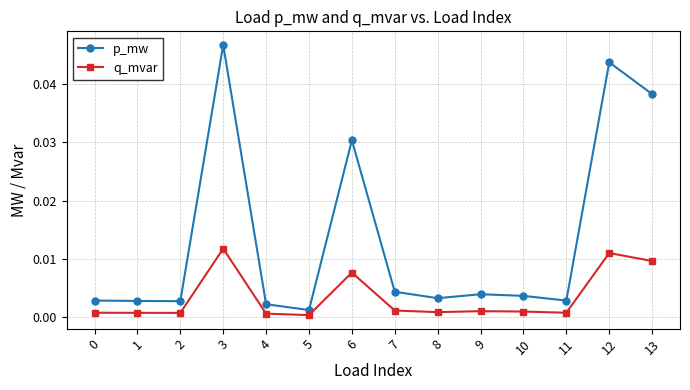

At which category does the chart reach its peak across all series?

3